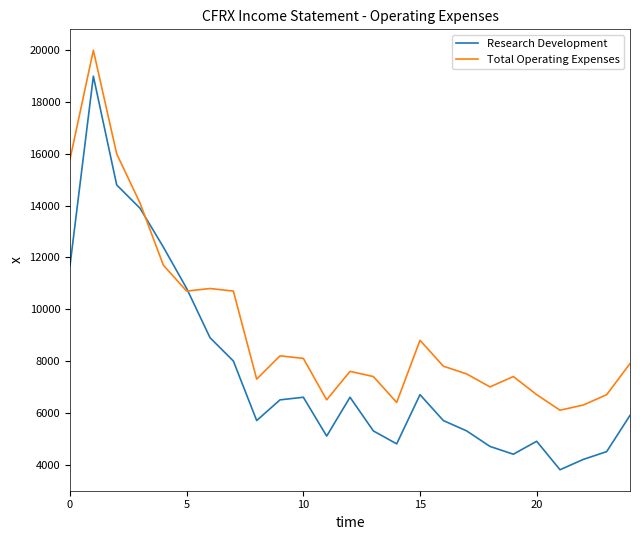

Count the number of categories in the chart.

25